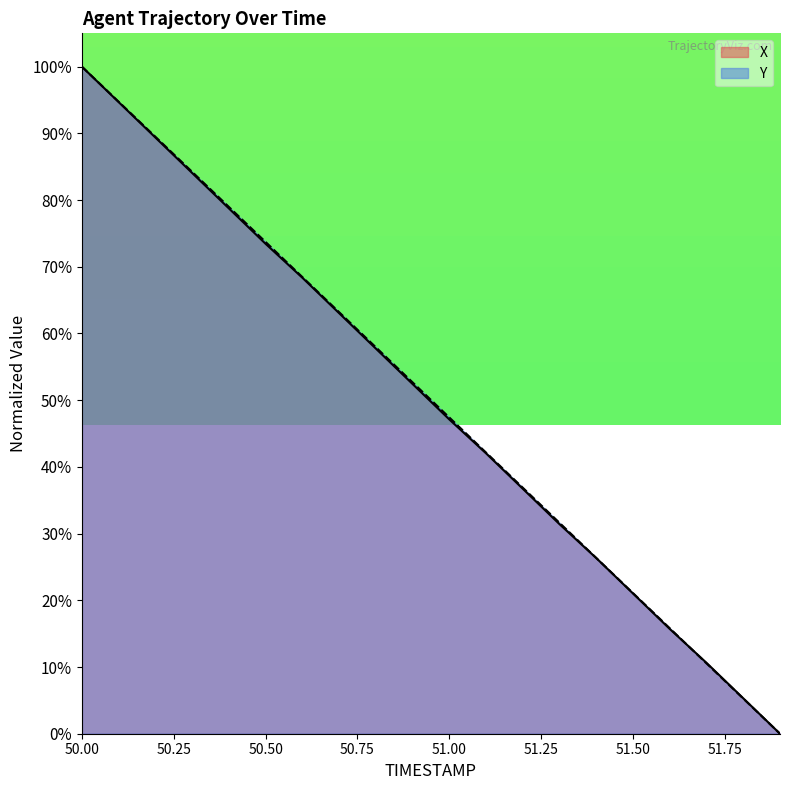

What is the label of the 15th point from the right?

50.5